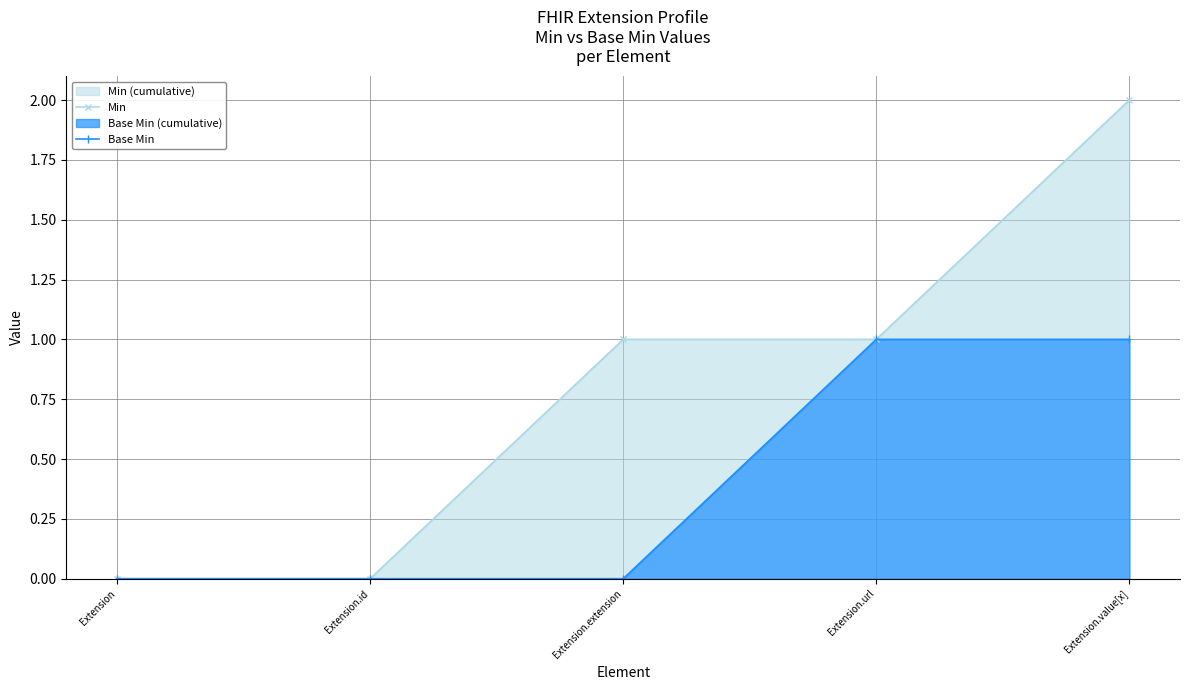

True or false: Base Min and Min intersect in this chart.

False